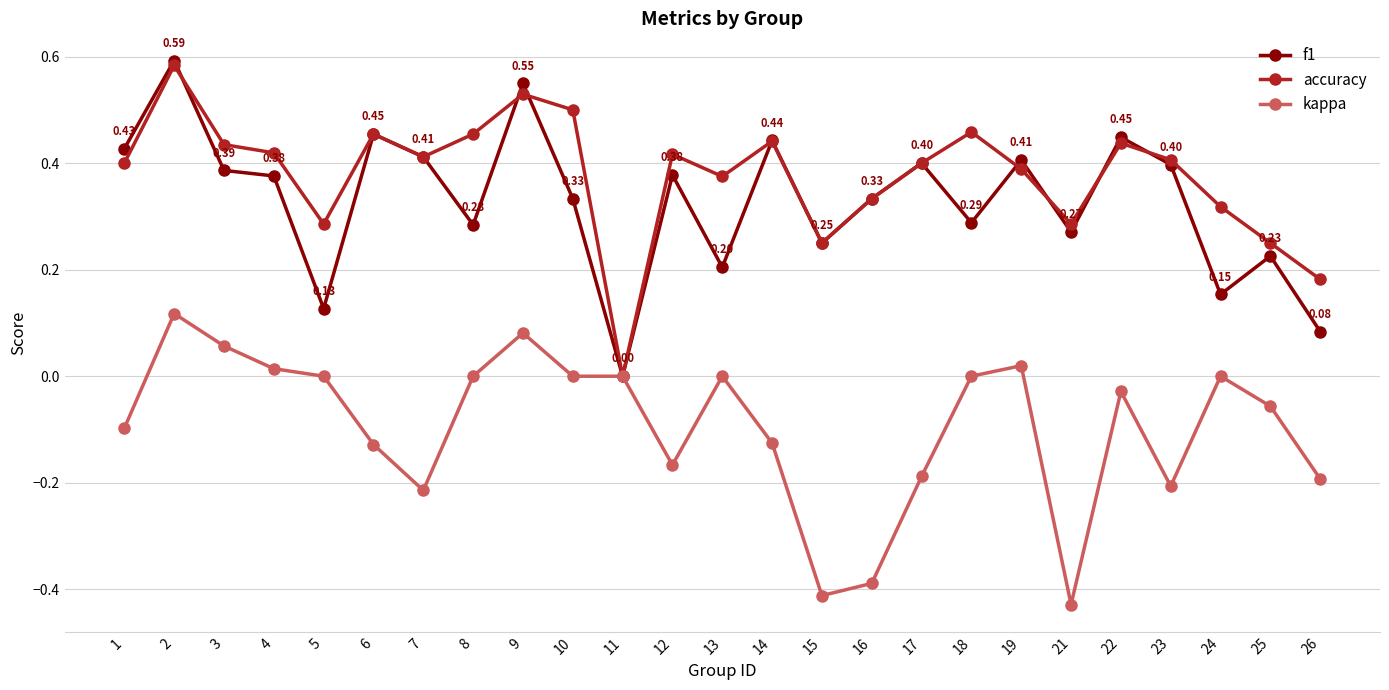

Which label corresponds to the smallest value in the chart?

21